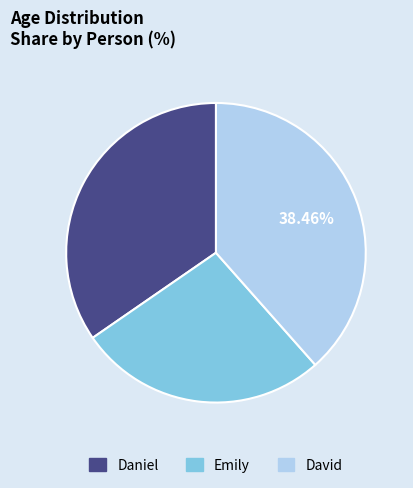

Which slice is the smallest?

Emily